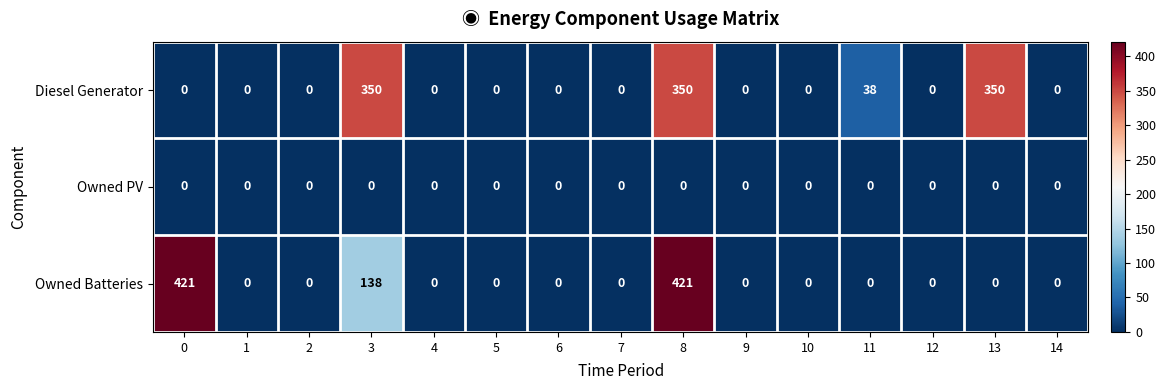

At which category is the sum across all series the highest?

8